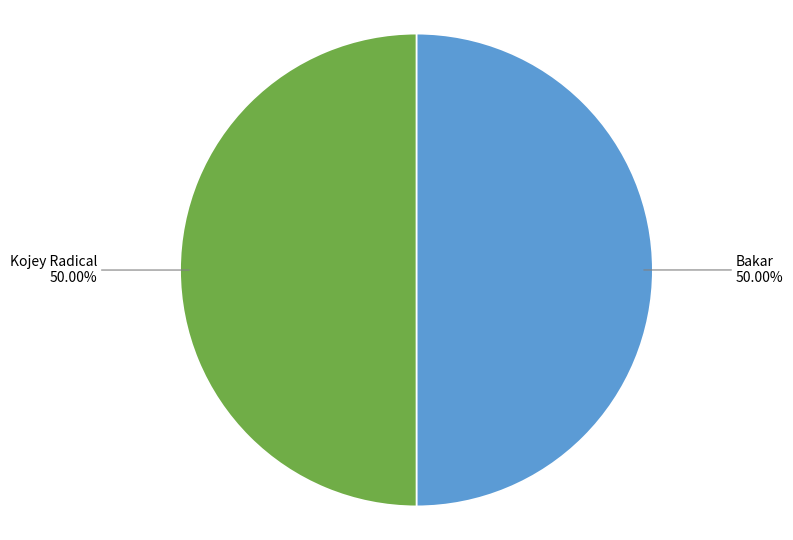

How many segments does this pie chart have?

2